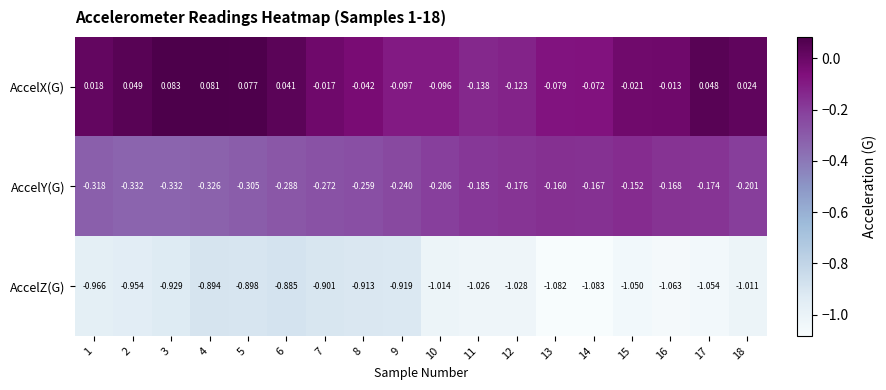

Which series has the largest range (max minus min)?

AccelX(G)